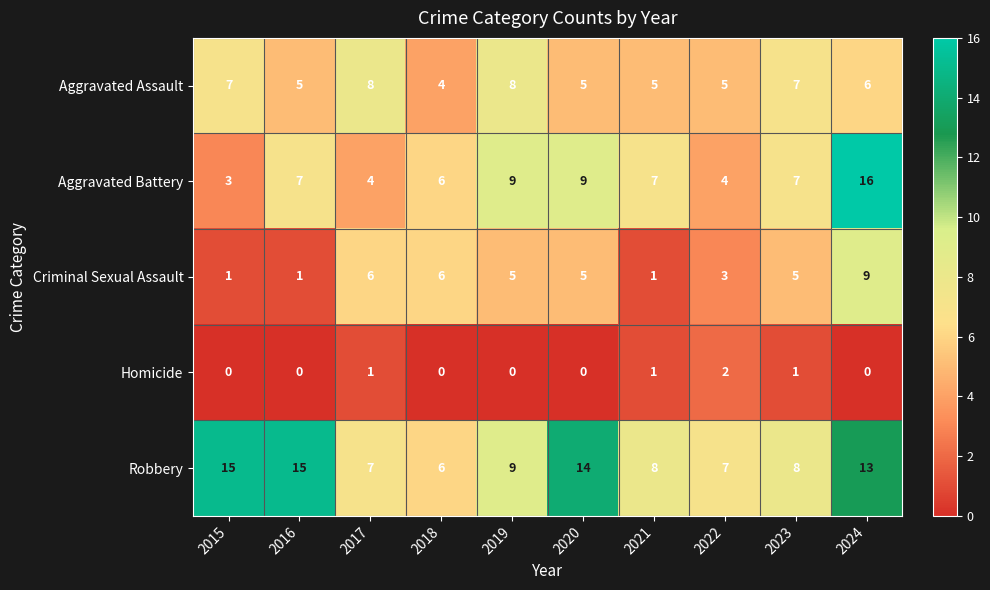

At which label does Criminal Sexual Assault first exceed 5?

2017